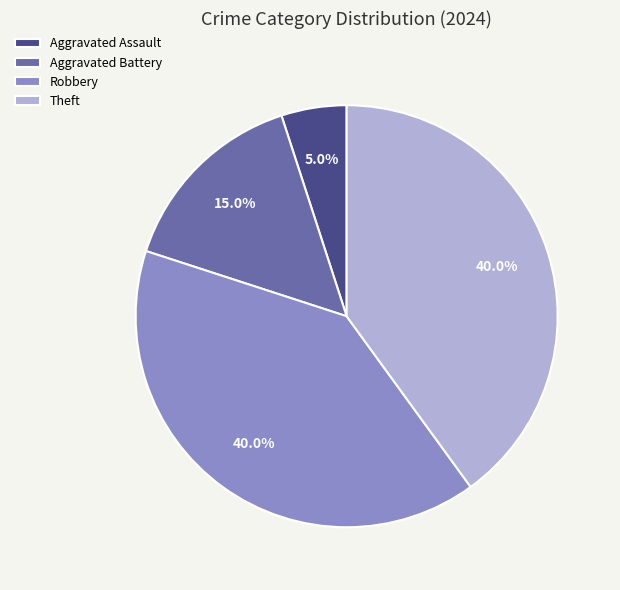

What percentage do Aggravated Assault and Robbery together represent?

45.0%